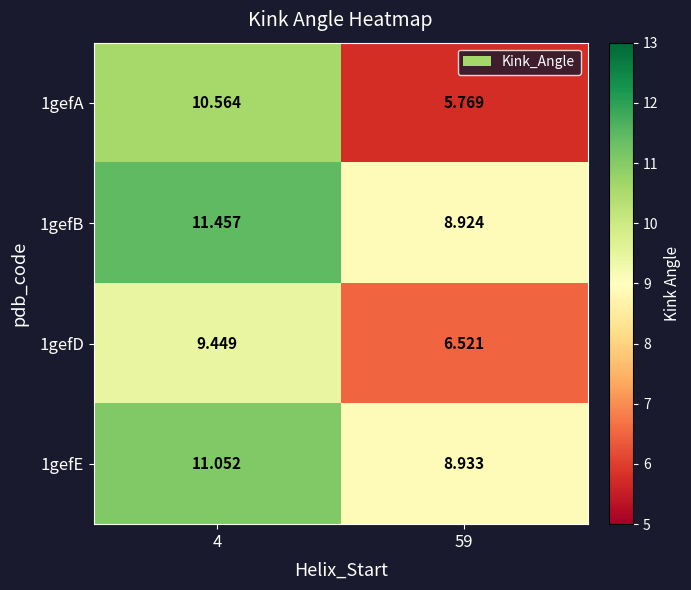

How many values in the 1gefB series are below 11?

1